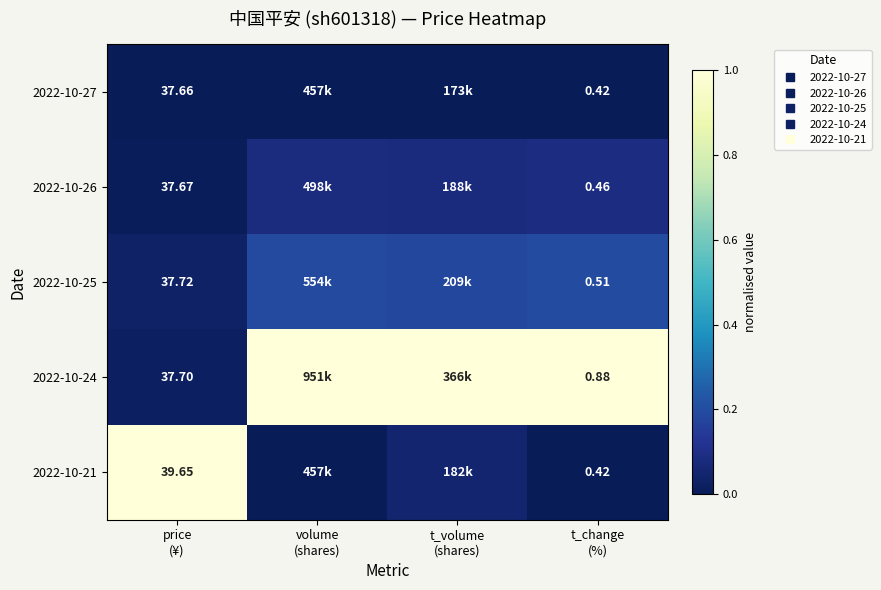

Which series has the largest range (max minus min)?

2022-10-21